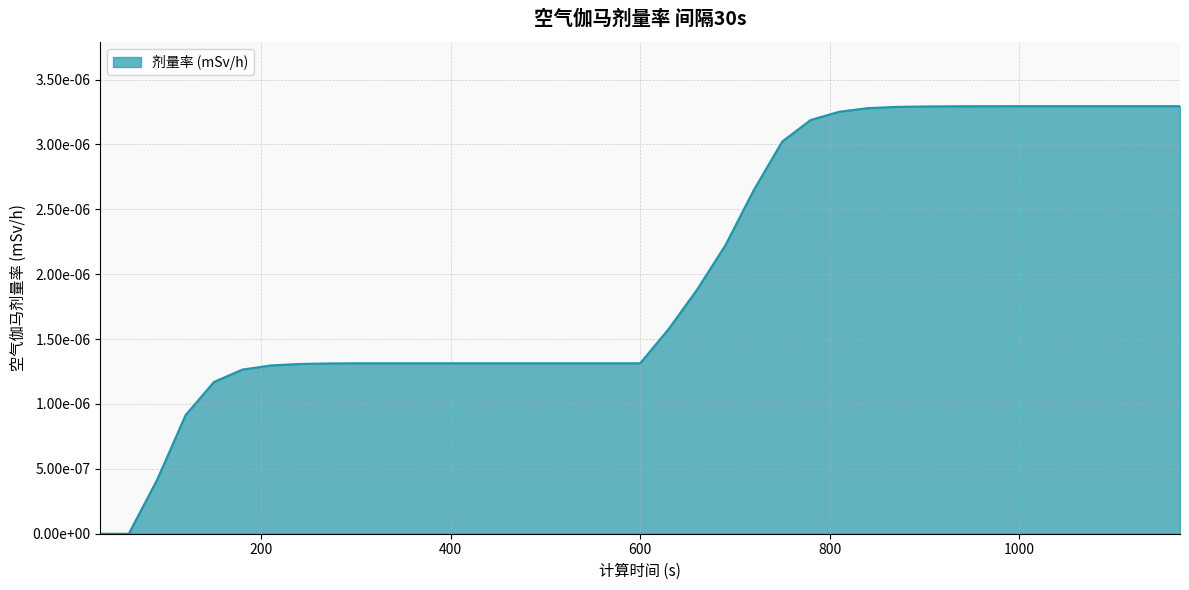

Does the chart have visible grid lines?

Yes